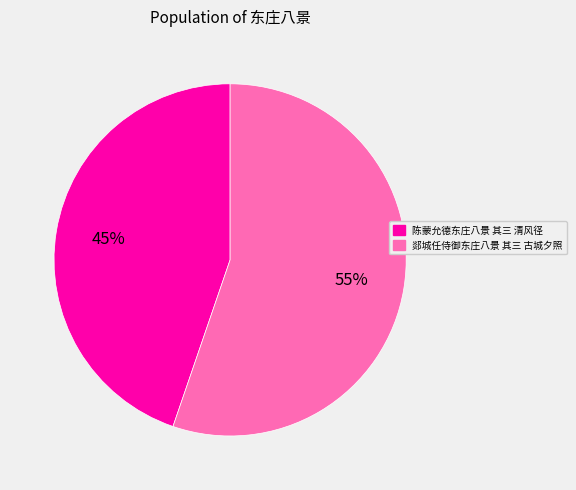

Between 郯城任侍御东庄八景 其三 古城夕照 and 陈蒙允德东庄八景 其三 清风径, which is larger?

郯城任侍御东庄八景 其三 古城夕照